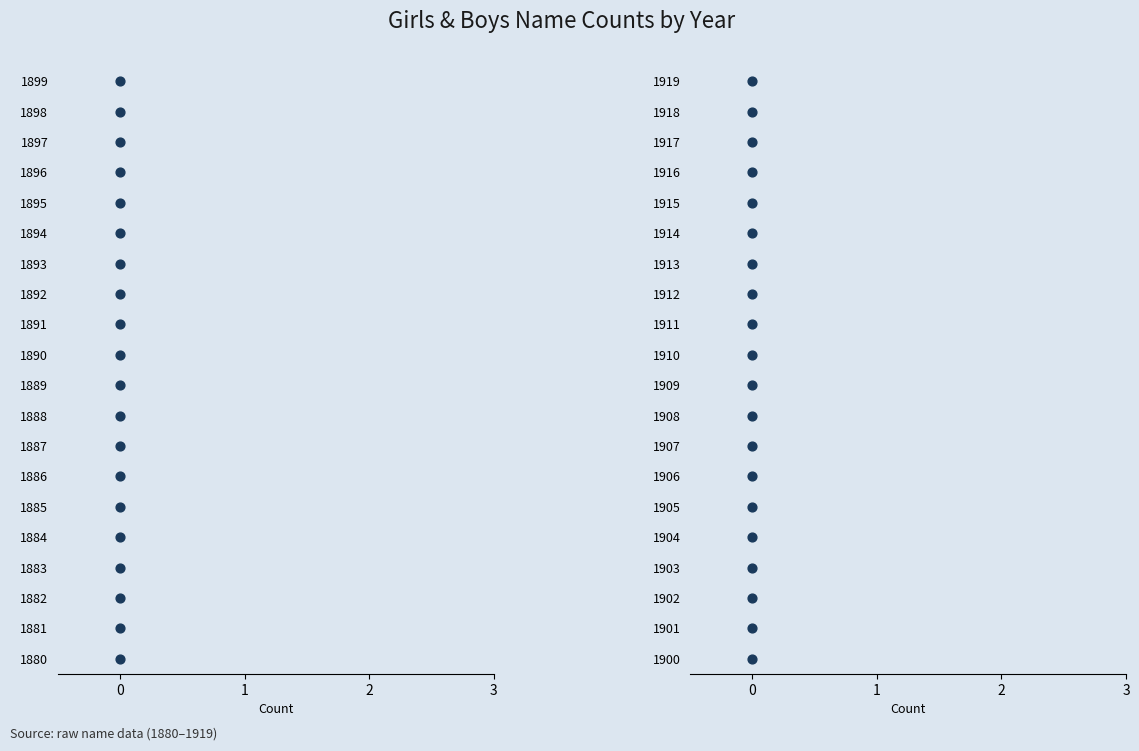

Which has a higher value, 19 or 16?

19